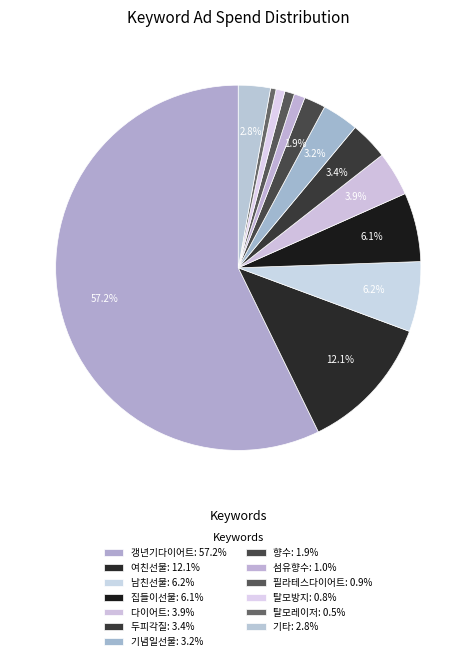

How many segments does this pie chart have?

13